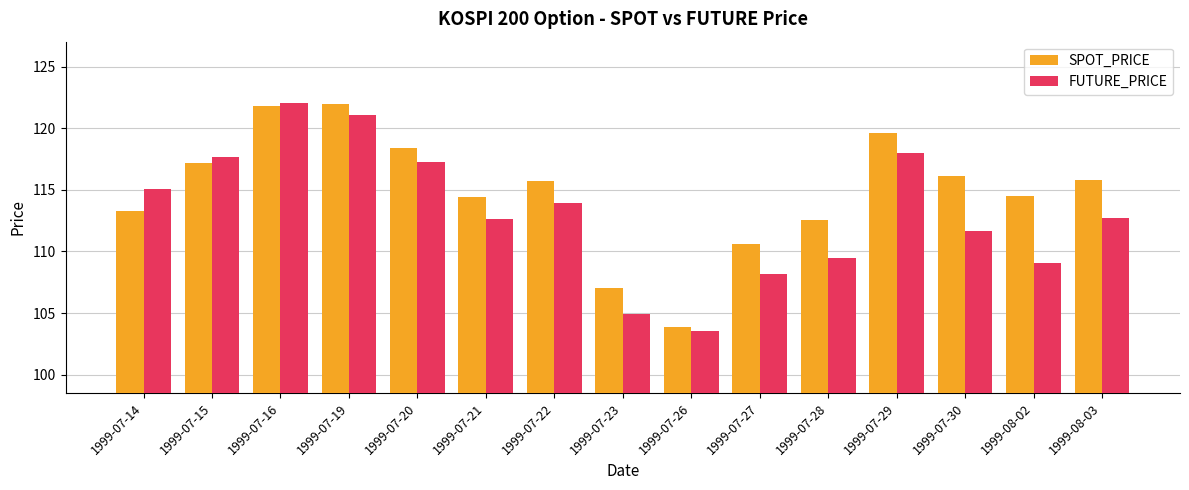

Between 1999-07-15 and 1999-07-26, which series saw the biggest shift?

FUTURE_PRICE